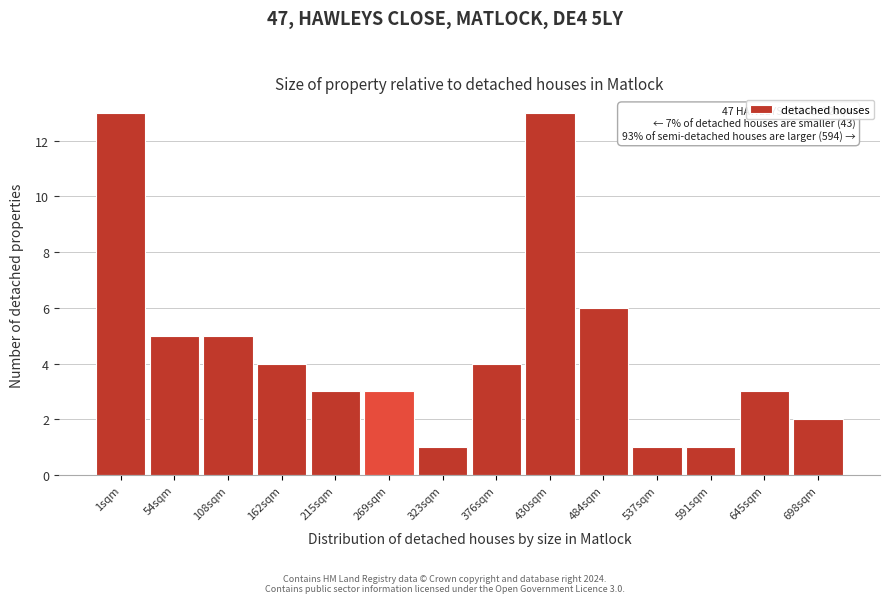

Reading left to right, extract all data points from this chart.

1sqm=13	54sqm=5	108sqm=5	162sqm=4	215sqm=3	269sqm=3	323sqm=1	376sqm=4	430sqm=13	484sqm=6	537sqm=1	591sqm=1	645sqm=3	698sqm=2